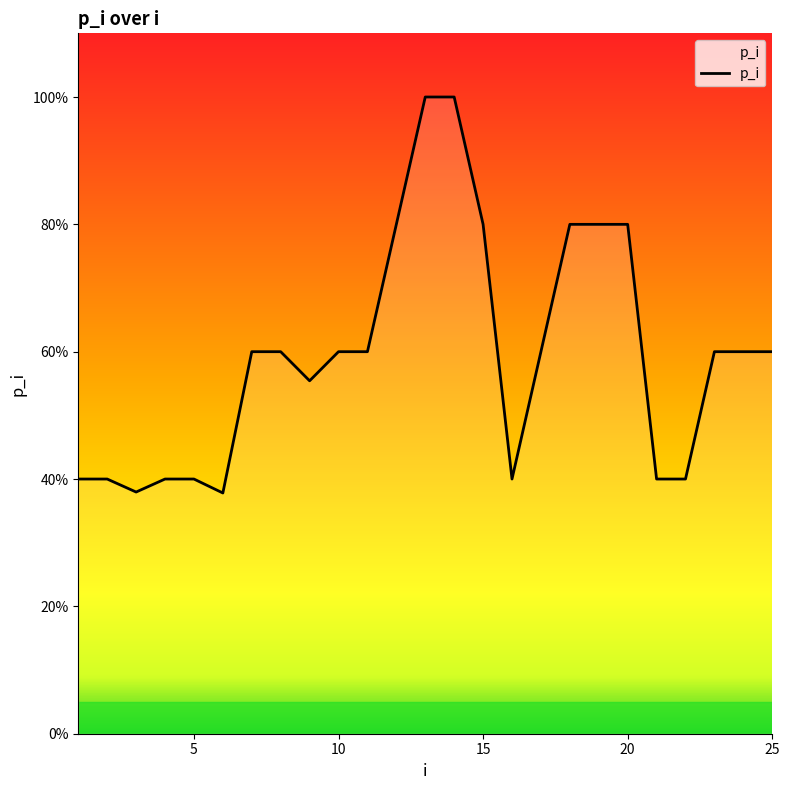

What is the greatest value displayed?

100.0